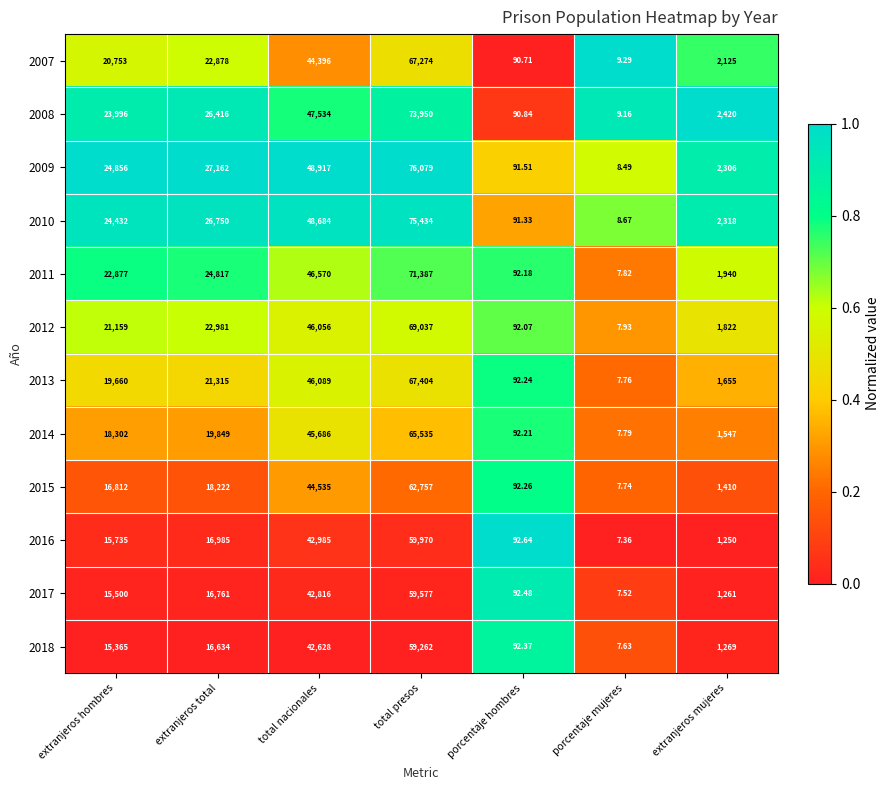

What is the difference between the highest and lowest values at porcentaje hombres?

1.9